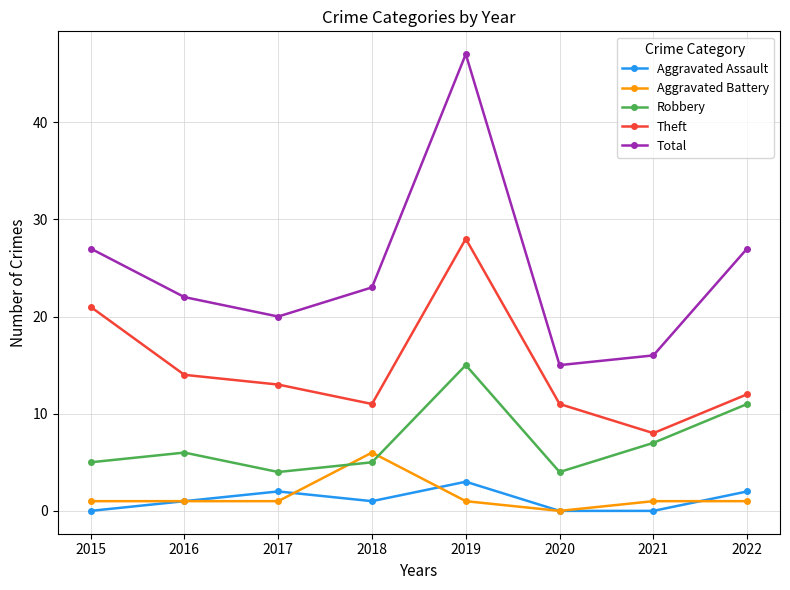

What is the difference between the highest and lowest values at 2019?

46